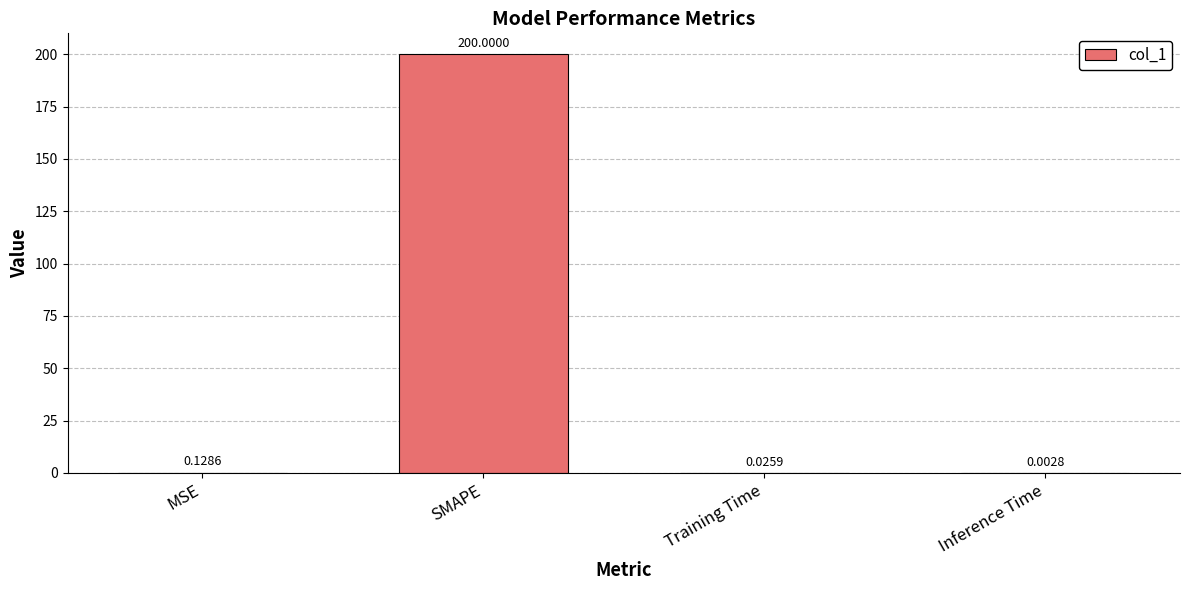

Which label corresponds to the largest value in the chart?

SMAPE